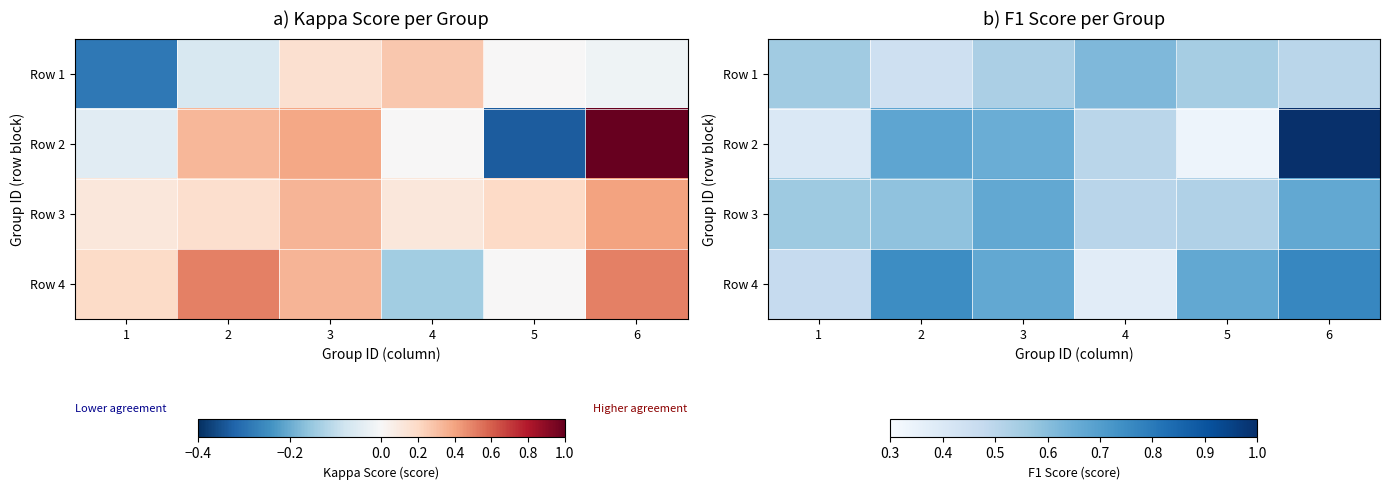

At which category is the sum across all series the highest?

6